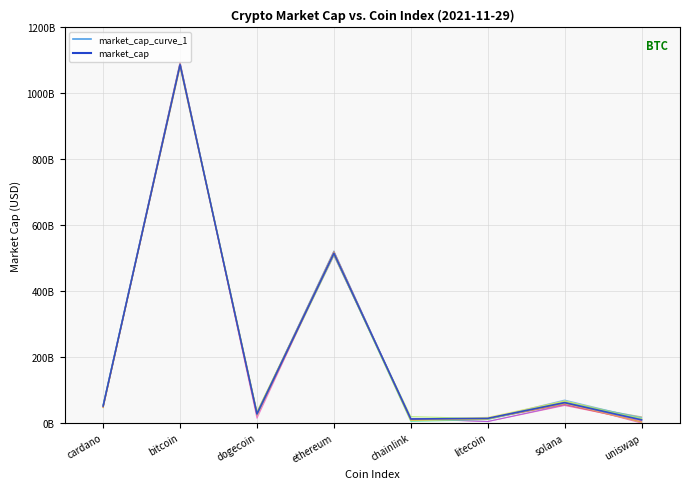

What is the maximum value for market_cap?

1087153649468.0